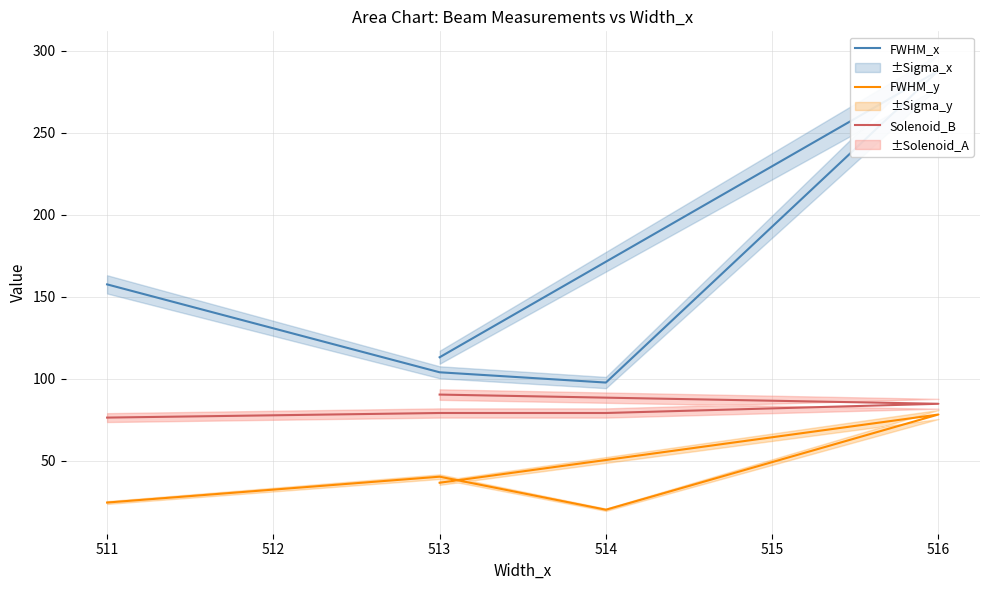

In FWHM_y, how many points are higher than both neighbors (excluding endpoints)?

2